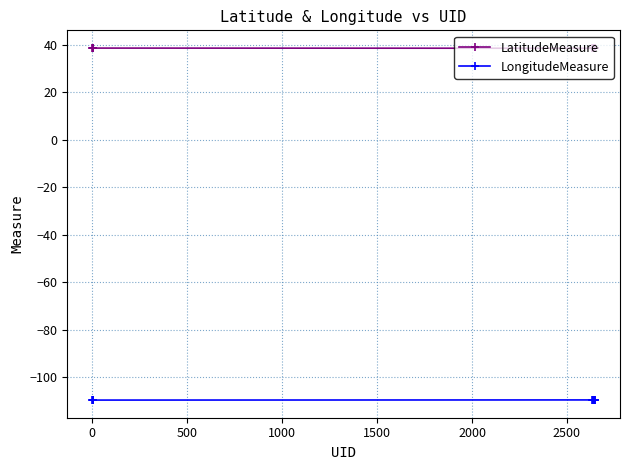

How many distinct data groups are displayed?

2